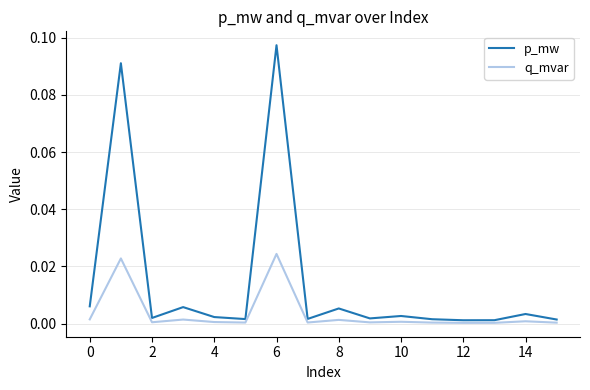

Which series has the largest range (max minus min)?

p_mw